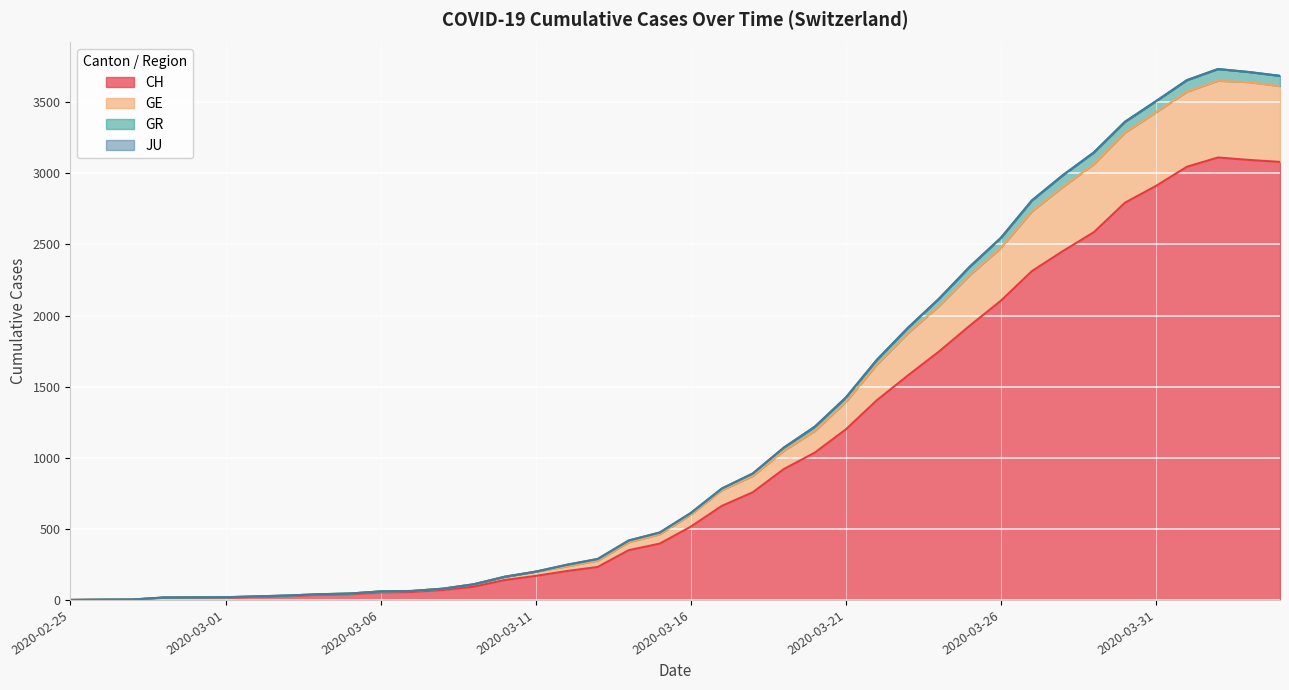

How many interior local peaks does the GE series have?

1